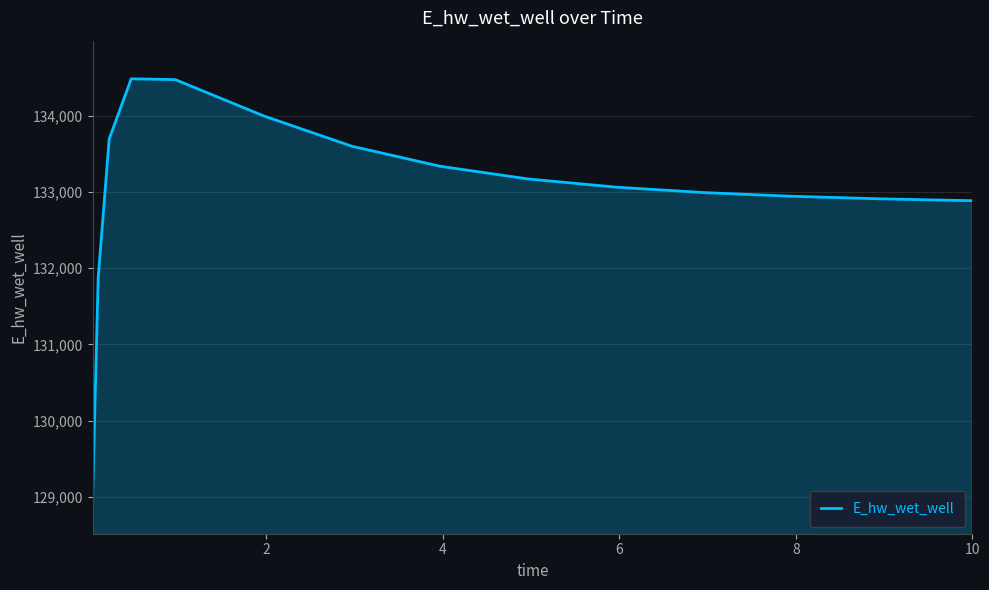

What is the smallest value displayed?

129016.0